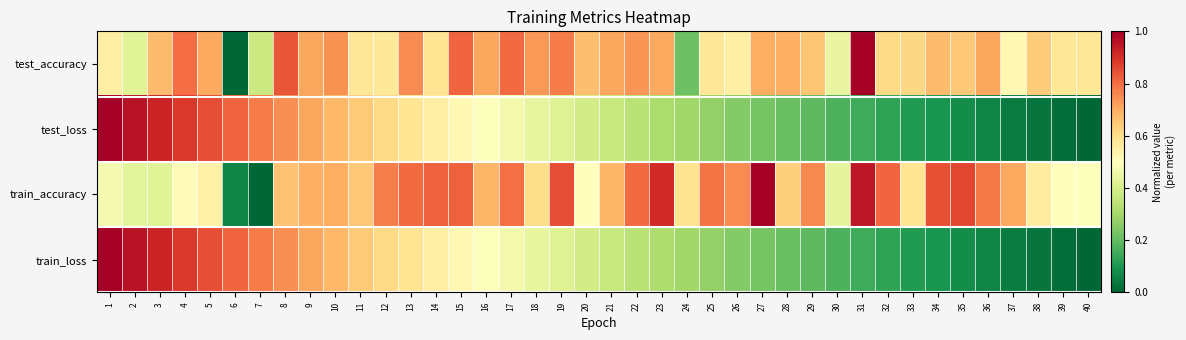

At how many categories does at least one series exceed 0?

40